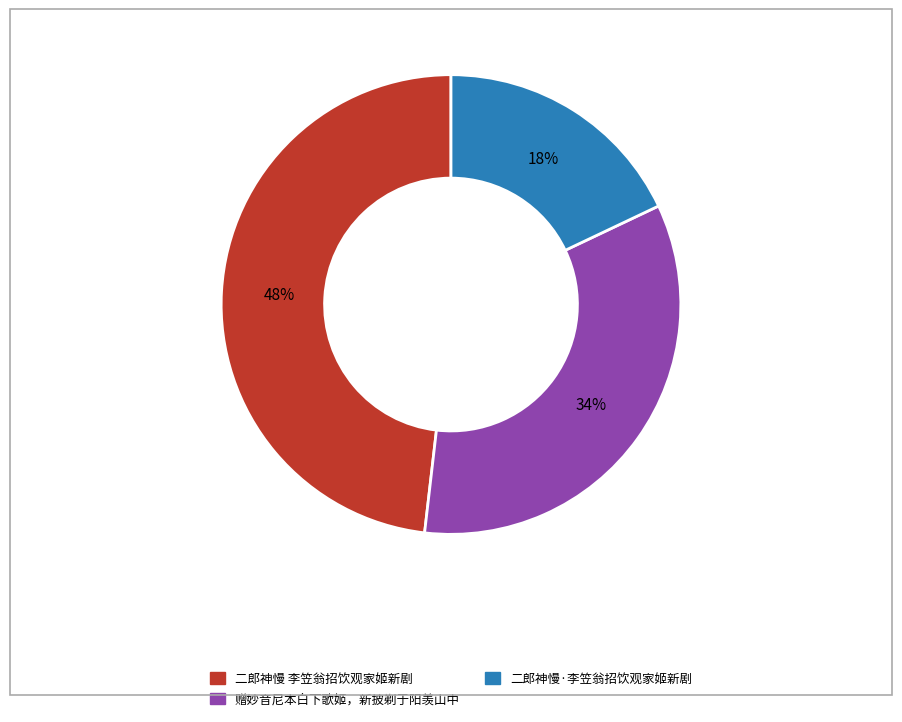

To the nearest percent, what is the average slice percentage?

33%